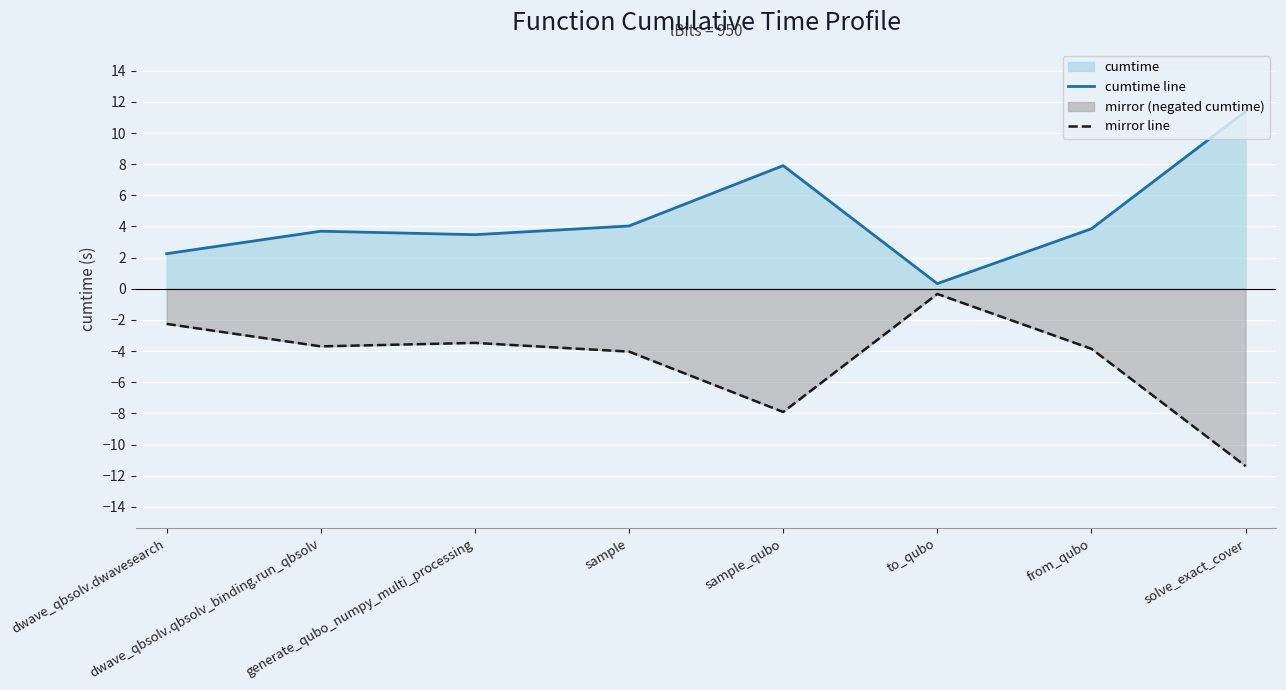

Reading left to right, what are all the values shown in this chart?

cumtime line: dwave_qbsolv.dwavesearch=2.3	dwave_qbsolv.qbsolv_binding.run_qbsolv=3.7	generate_qubo_numpy_multi_processing=3.5	sample=4.0	sample_qubo=7.9	to_qubo=0.3	from_qubo=3.9	solve_exact_cover=11.4
mirror line: dwave_qbsolv.dwavesearch=-2.3	dwave_qbsolv.qbsolv_binding.run_qbsolv=-3.7	generate_qubo_numpy_multi_processing=-3.5	sample=-4.0	sample_qubo=-7.9	to_qubo=-0.3	from_qubo=-3.9	solve_exact_cover=-11.4